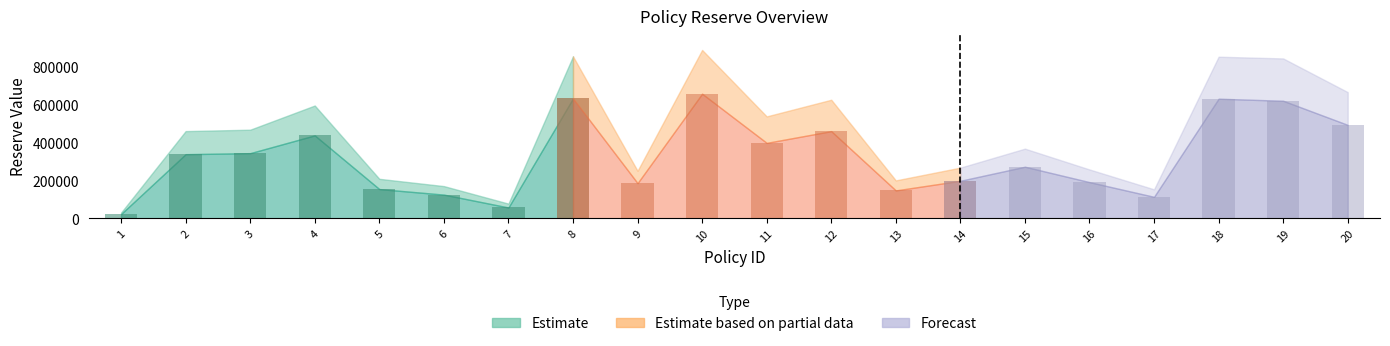

Between 4 and 3, which is larger?

4